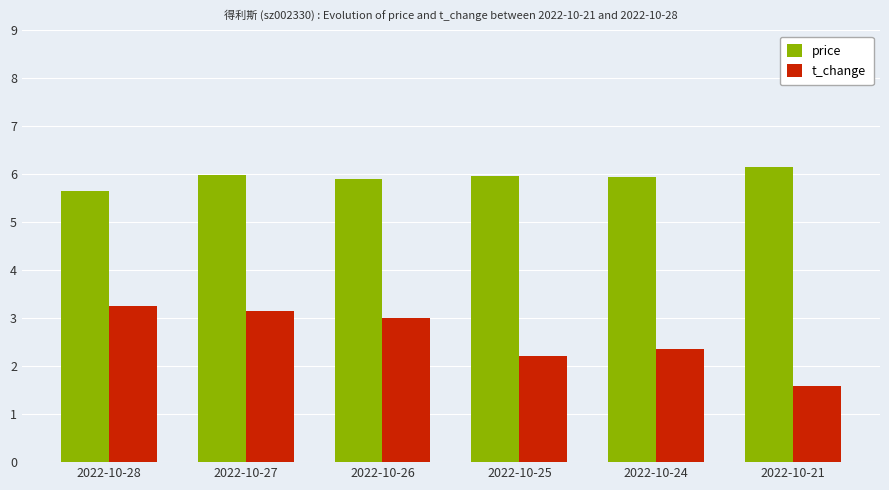

At which label is price closest to 5?

2022-10-28